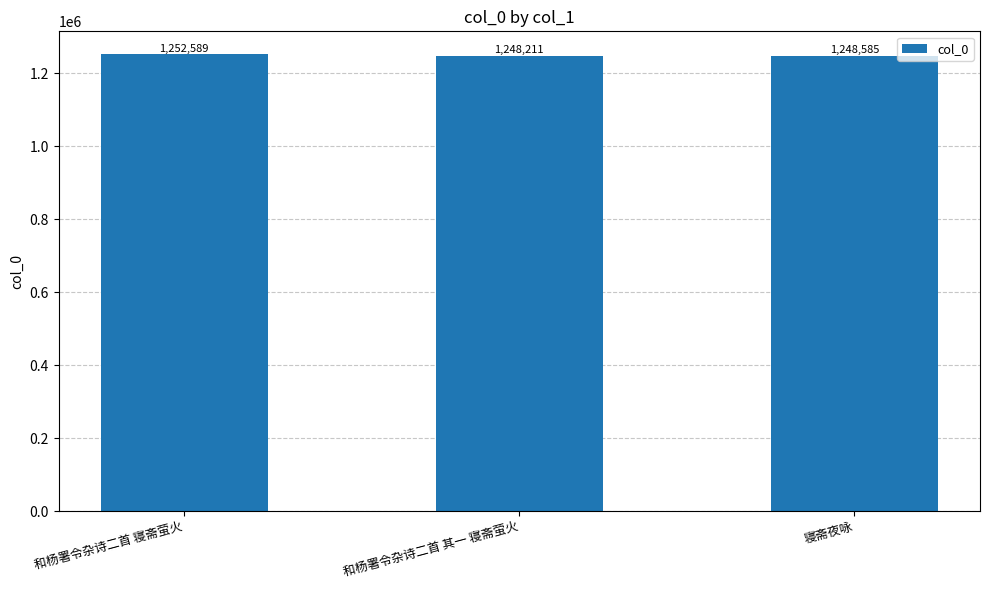

What is the difference between the second highest and minimum values?

374